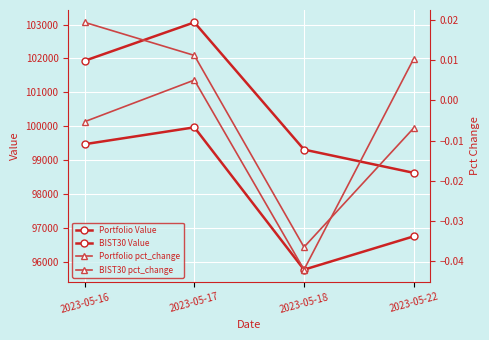

Reading left to right, list all the values displayed in this chart.

Portfolio Value: 99468.4	99966.2	95762.2	96746.0
BIST30 Value: 101932.7	103066.4	99309.0	98622.0
Portfolio pct_change: -0.0	0.0	-0.0	0.0
BIST30 pct_change: 0.0	0.0	-0.0	-0.0